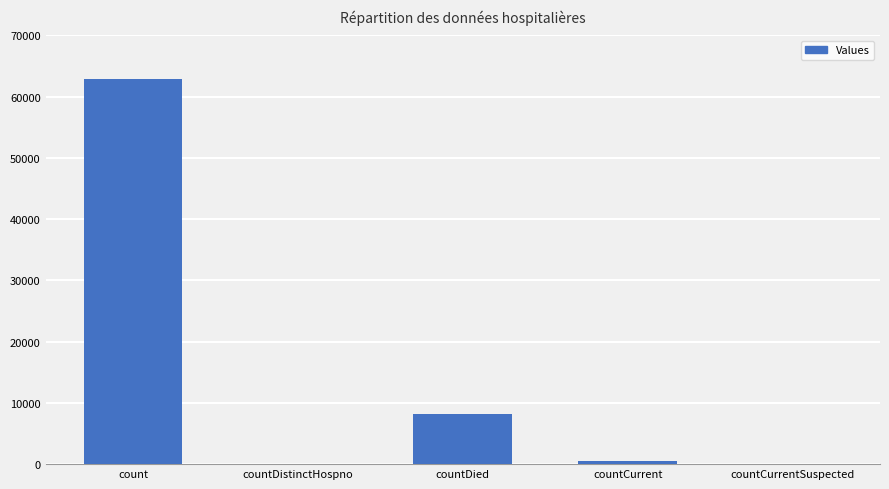

Reading left to right, transcribe all the data shown in this chart.

62804	0	8179	586	0